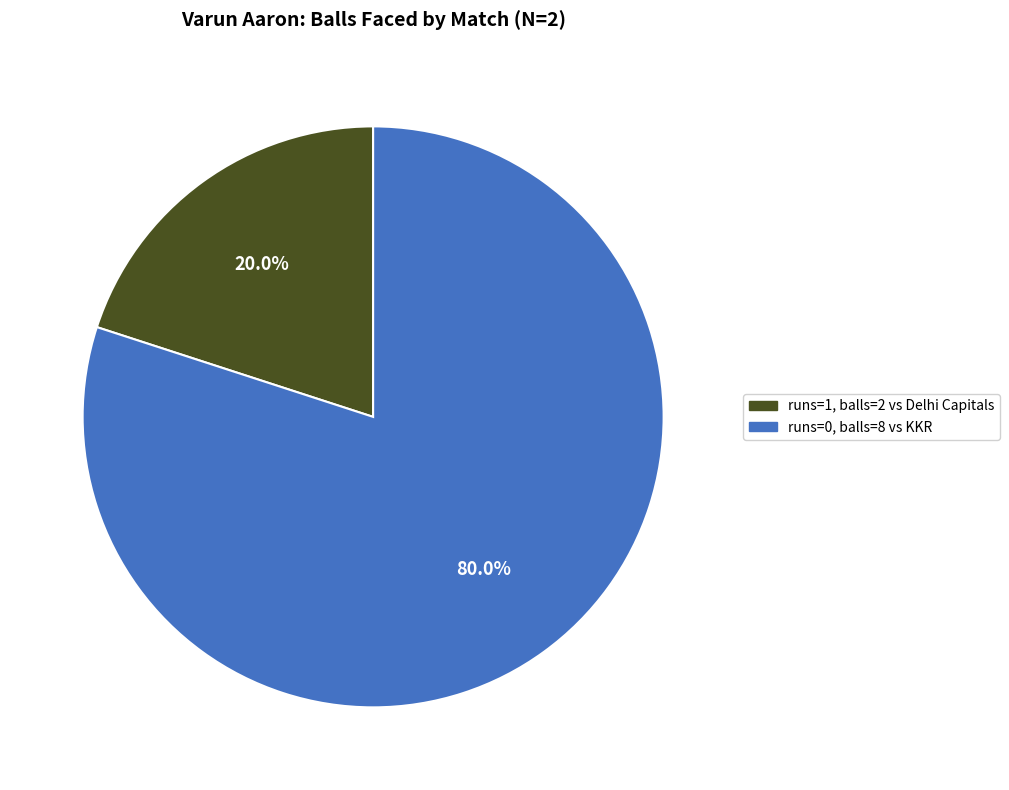

How many slices are in this pie chart?

2